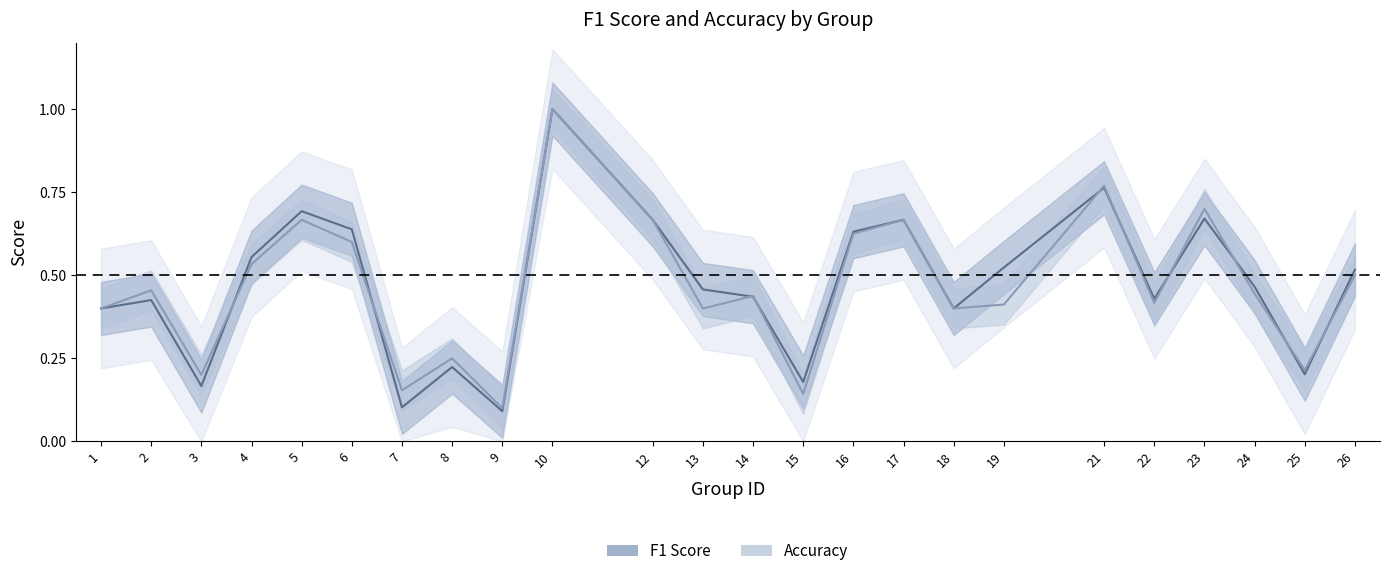

How many interior local peaks does the f1 series have?

7